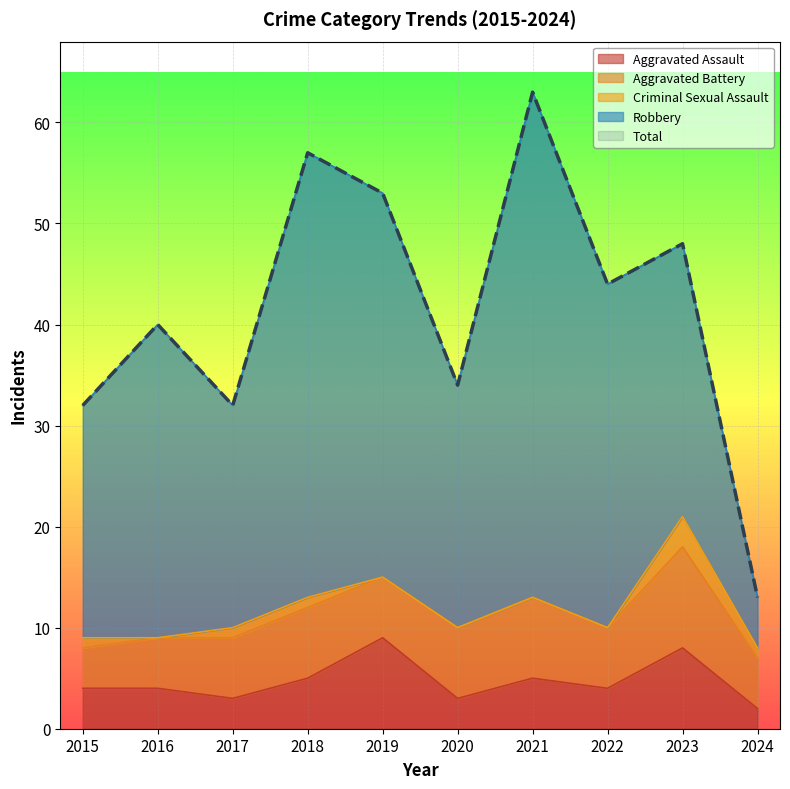

At how many categories does at least one series exceed 56?

2